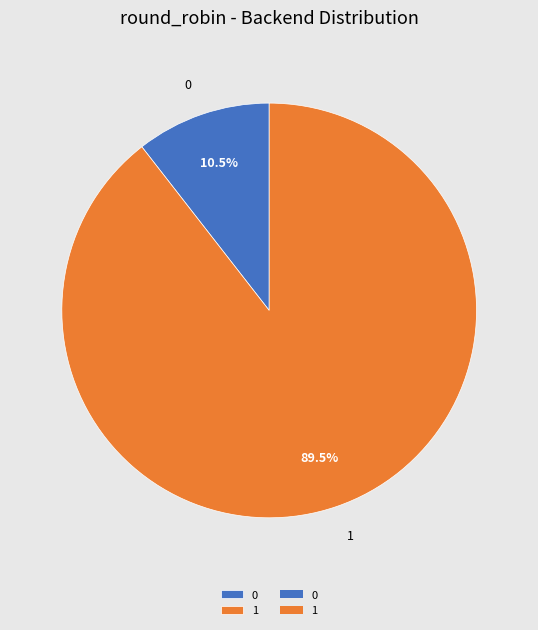

What is the total percentage of 1 and 0?

100.0%